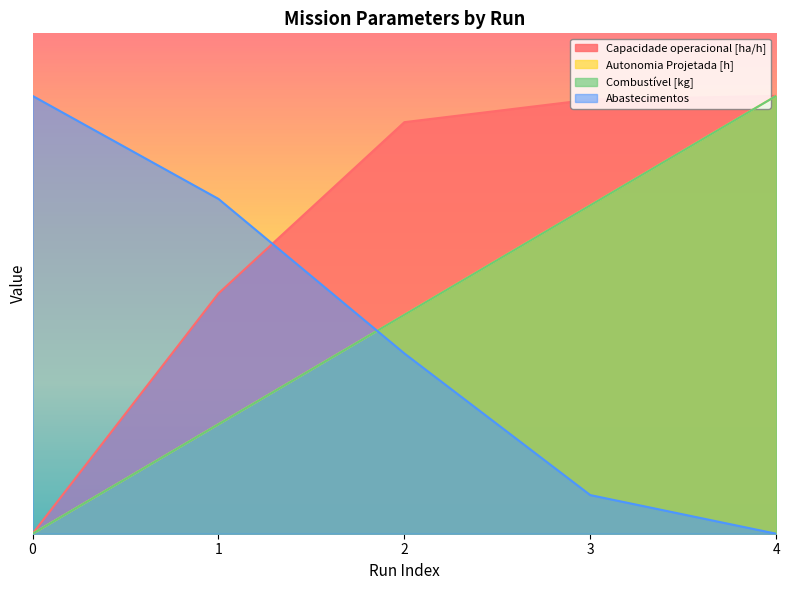

The value of Combustível [kg] at 3 is 26.2. True or false?

True